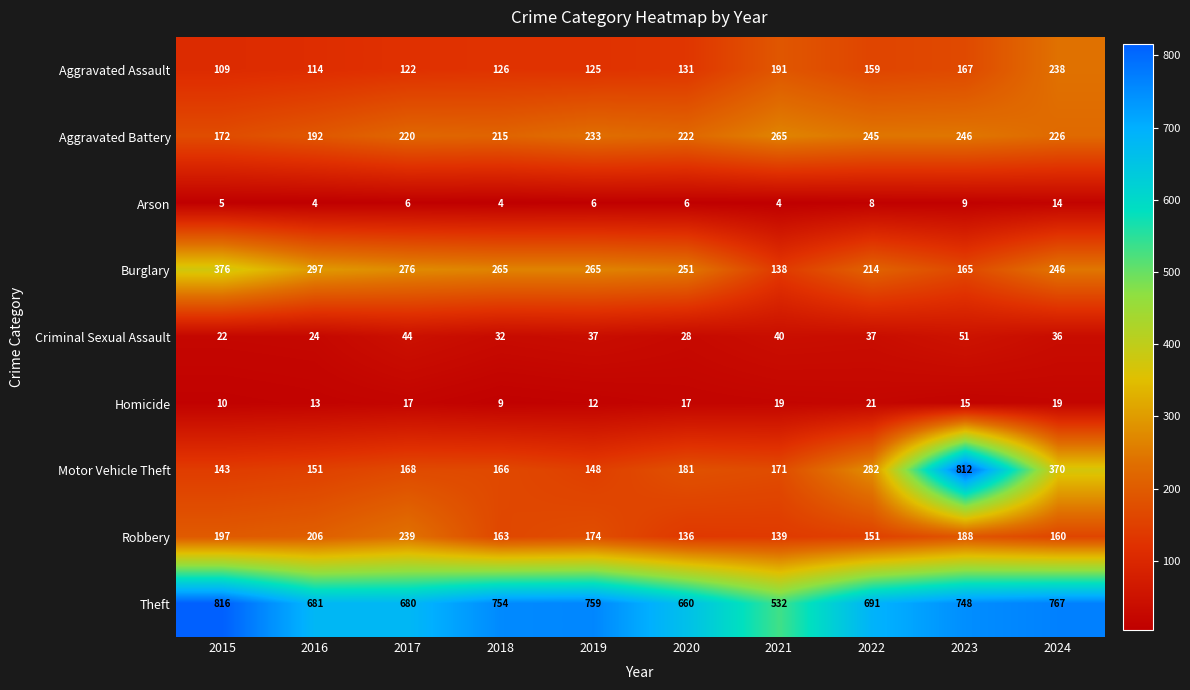

Count the number of categories in the chart.

10